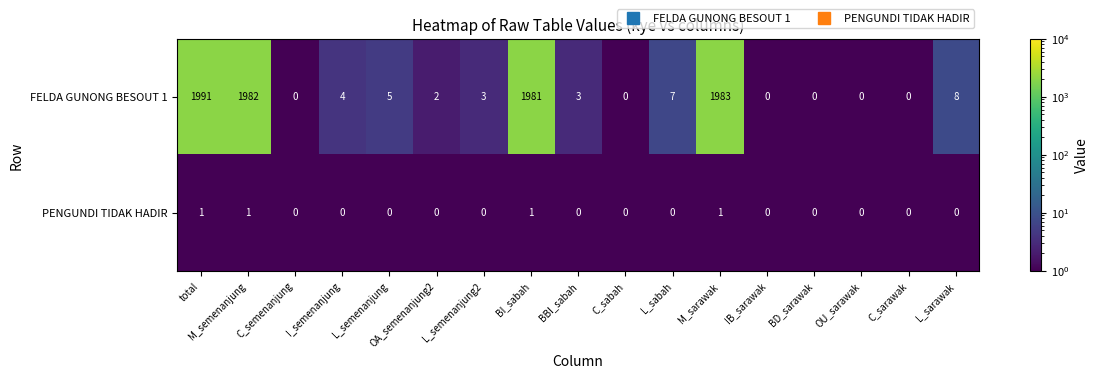

Where is FELDA GUNONG BESOUT 1 nearest to the value 995?

BI_sabah